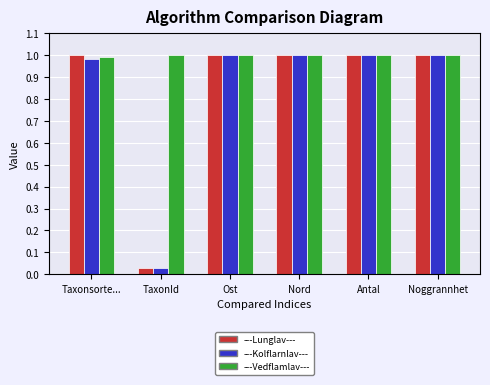

At how many categories does at least one series exceed 0?

6